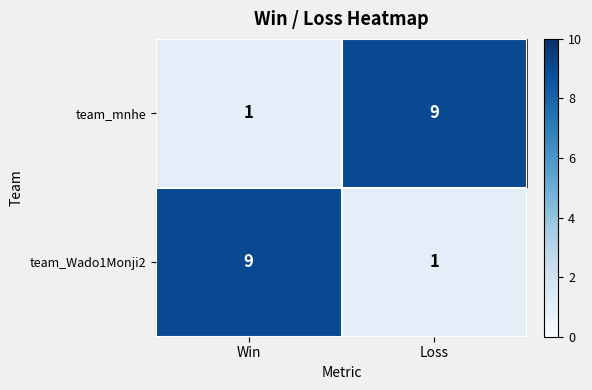

Reading left to right, transcribe all the data shown in this chart.

team_mnhe: 1	9
team_Wado1Monji2: 9	1